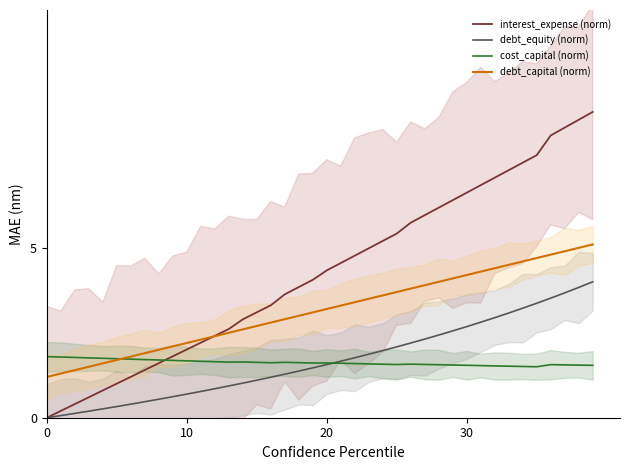

Which series changed the most between 5 and 18?

interest_expense (norm)